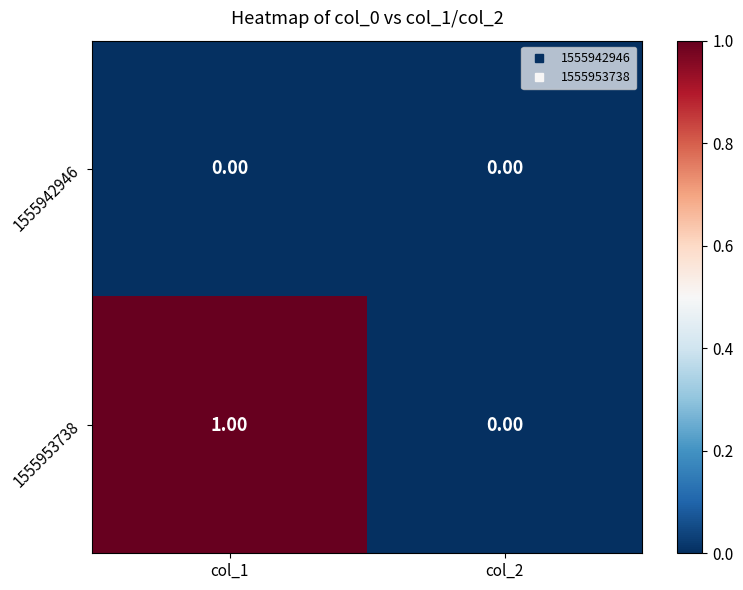

List the series in order of their peak value, lowest first.

1555942946, 1555953738